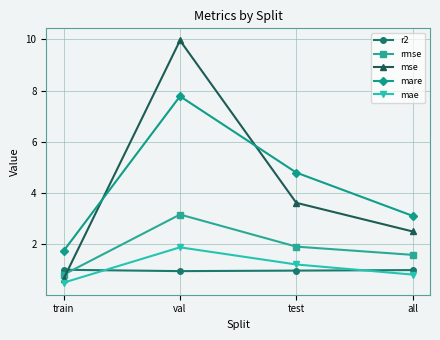

What position from the left is test?

3